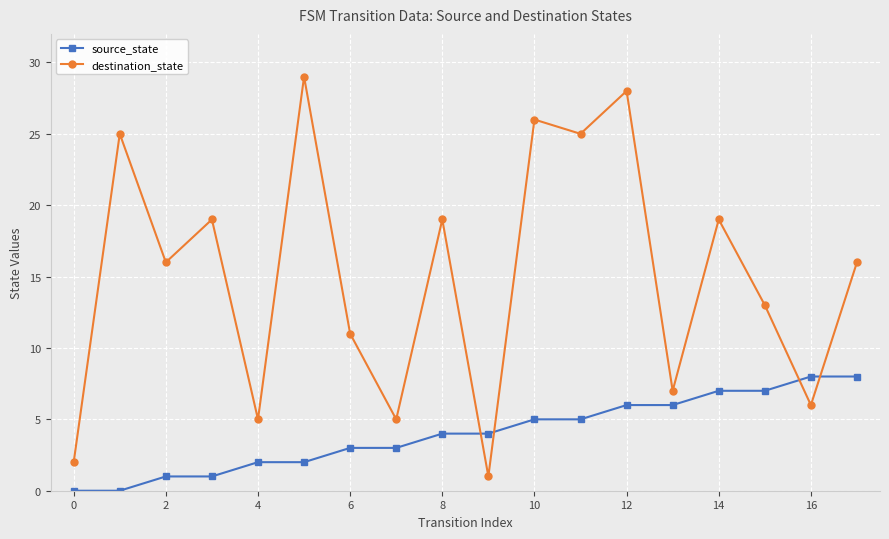

Count the number of categories in the chart.

18